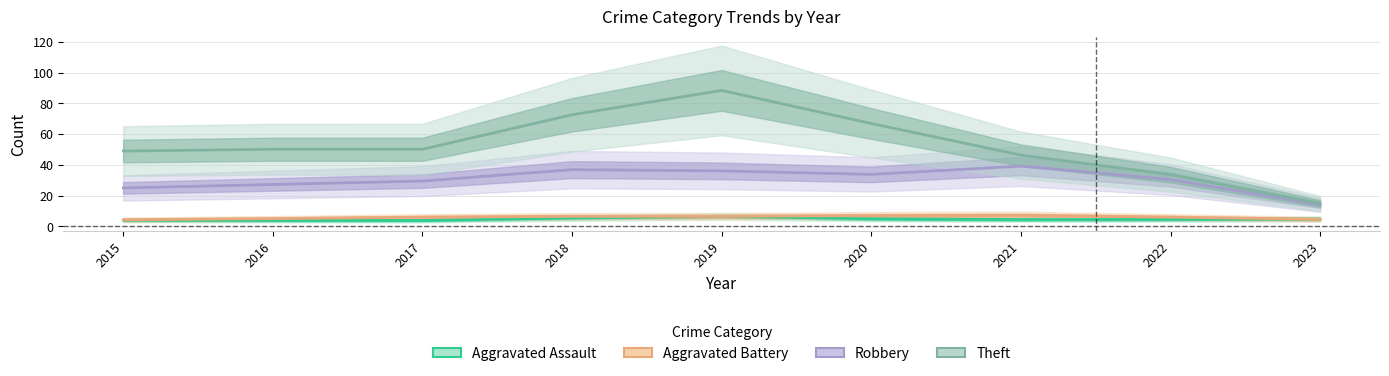

Is it true that Theft equals 20.5 at 2020?

False